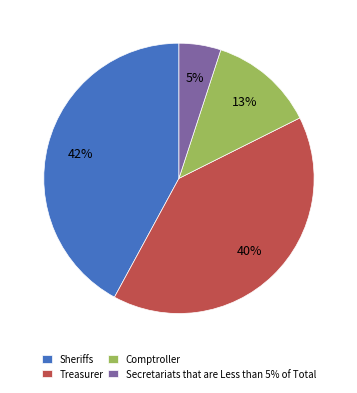

Count the number of slices in the pie.

4